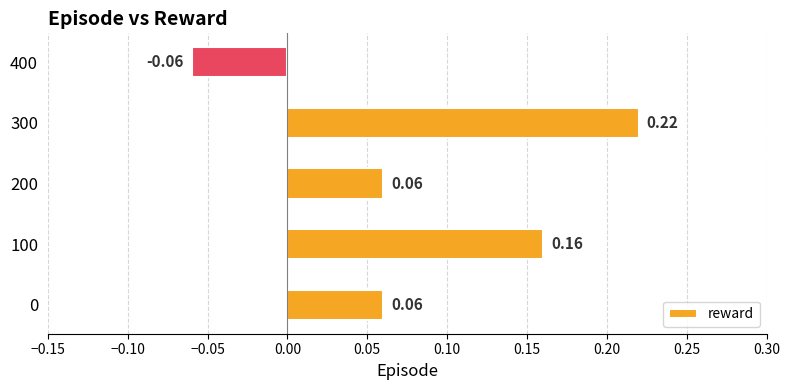

Which has a higher value, 200 or 400?

200